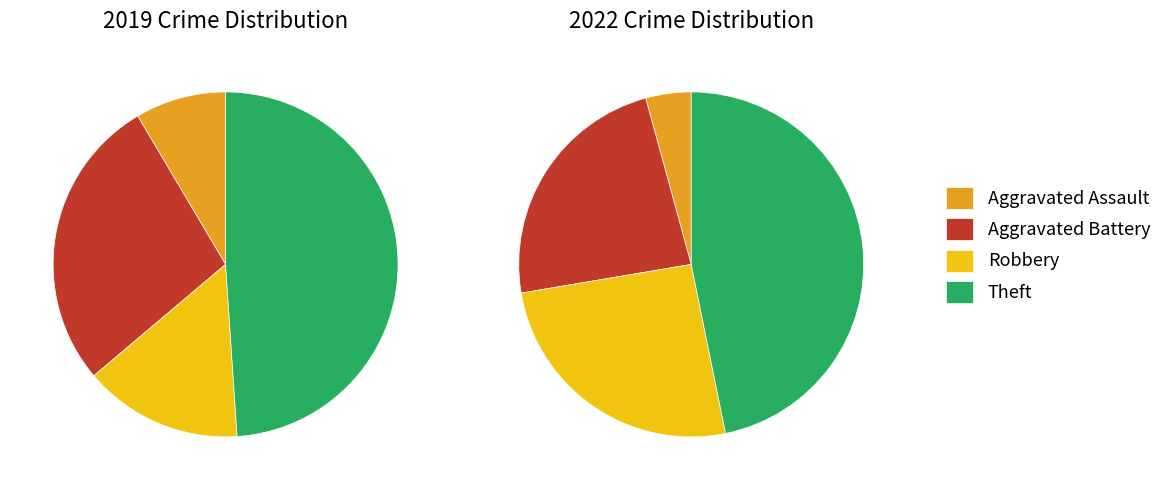

Rank the series by their maximum value, from lowest to highest.

values_2022, values_2019